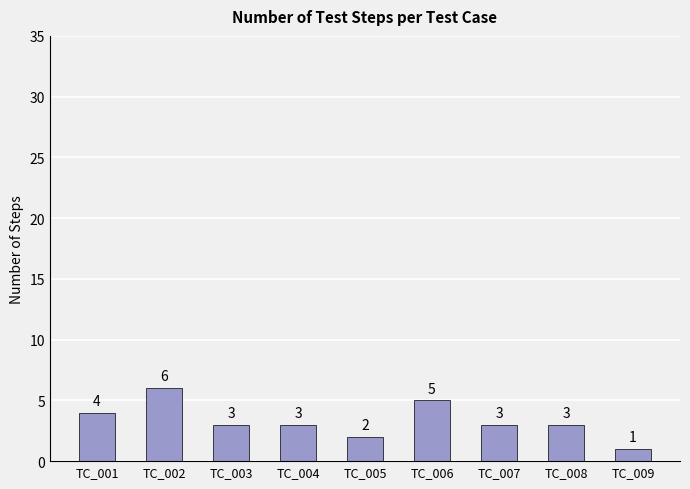

Is it true that the value at TC_008 is 3?

True